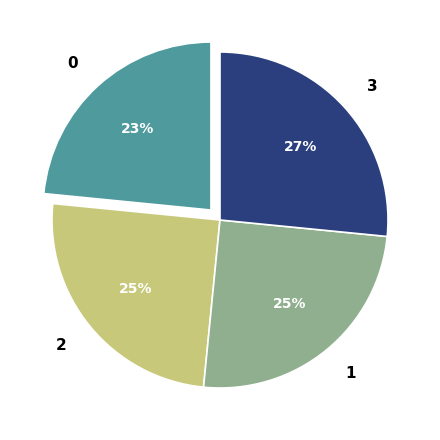

Combined, do 2 and 0 account for over 50%?

No